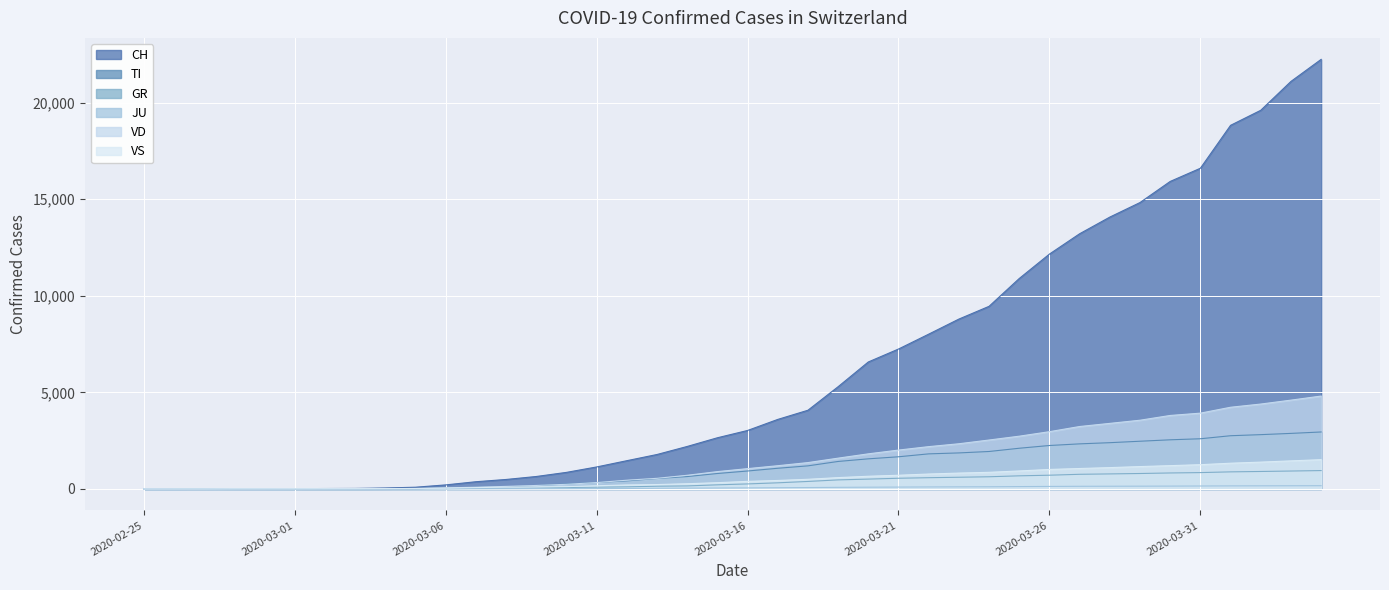

Which series changed the most between 2020-03-20 and 2020-04-03?

CH